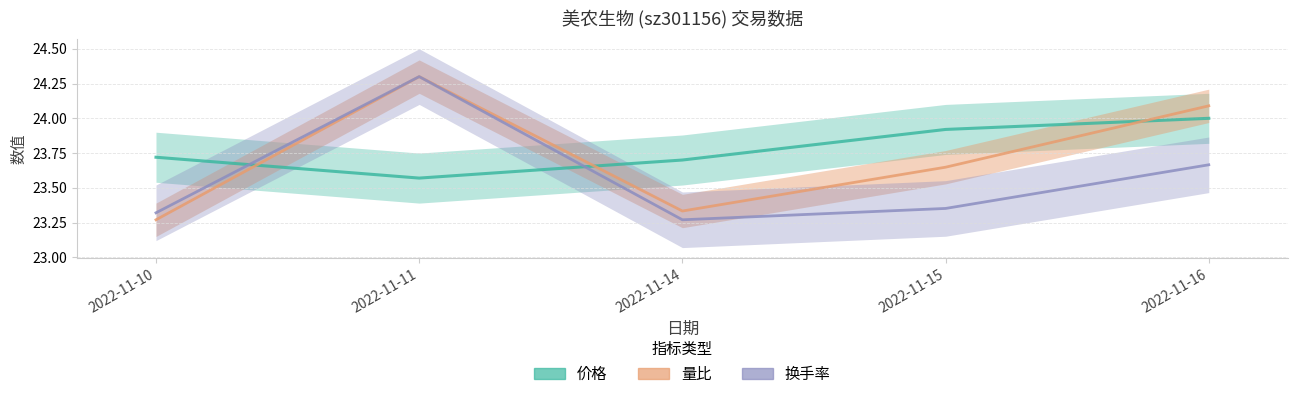

How many interior local valleys does the 量比 series have?

1